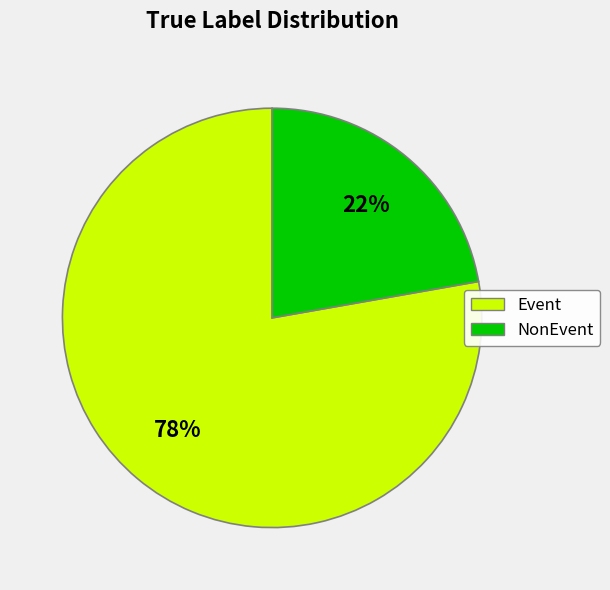

What percentage is the NonEvent slice, to the nearest percent?

22%